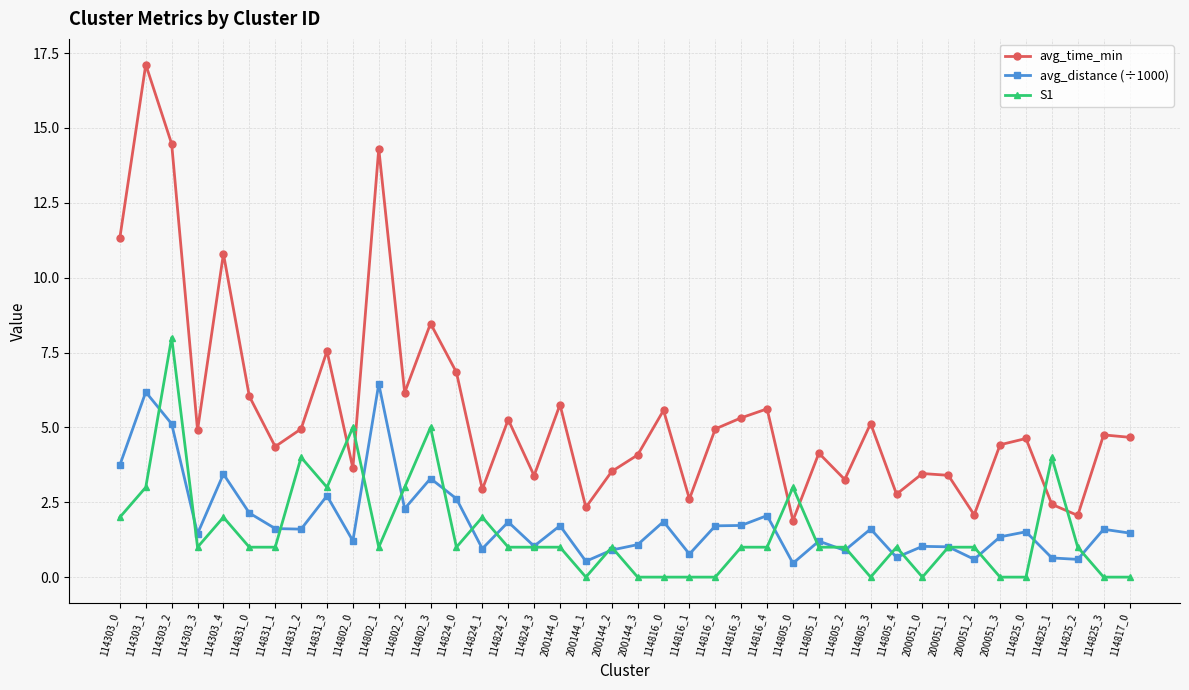

What is the difference between the maximum and minimum values in the avg_time_min series?

15.2